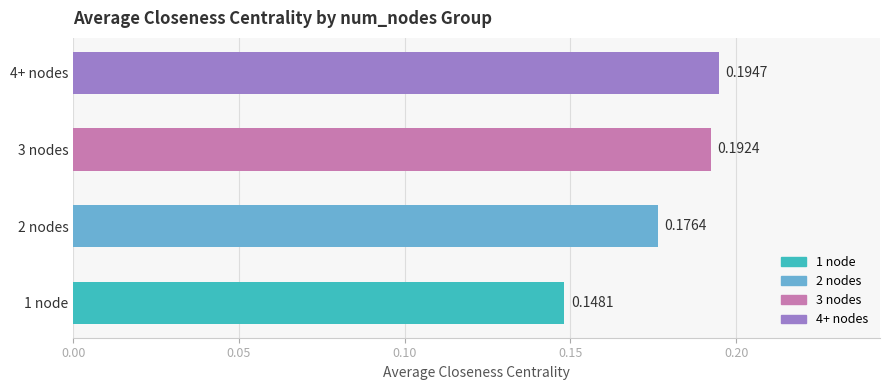

What is the sum of all values?

0.7